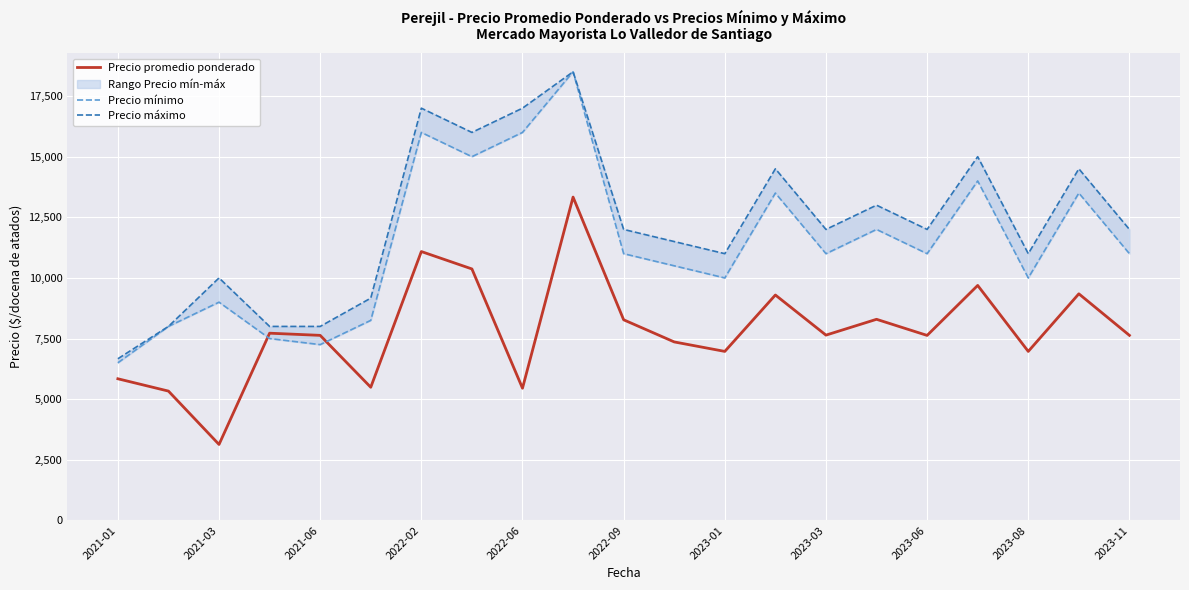

True or false: Precio mínimo and Precio máximo intersect in this chart.

False